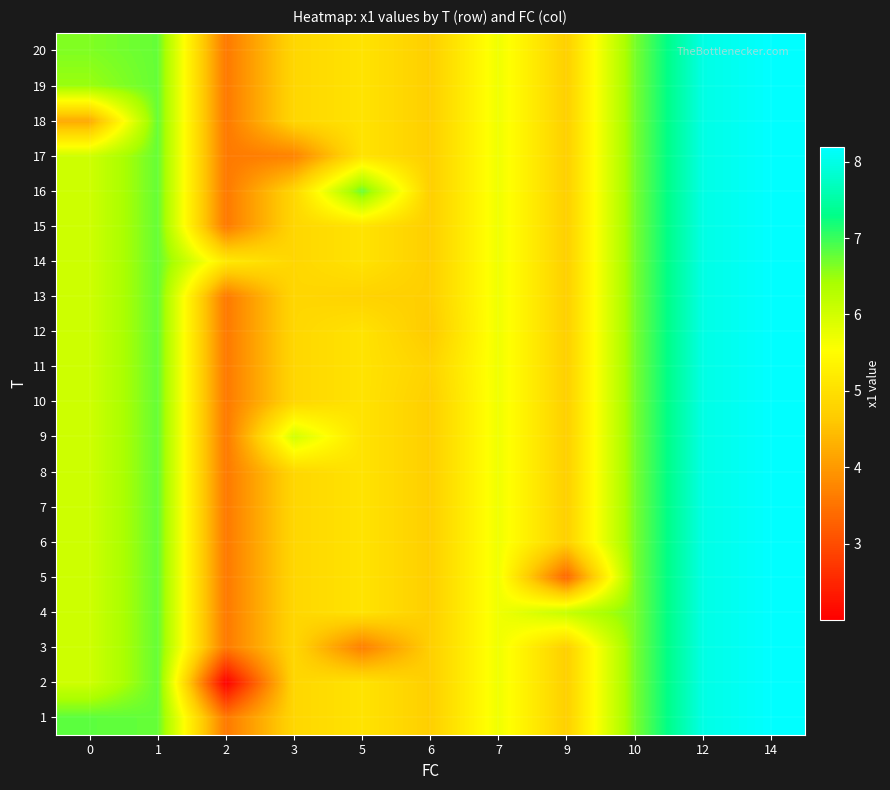

Reading left to right, list all the values displayed in this chart.

1: 0=6.8	1=6.8	2=3.6	3=4.8	5=5.1	6=4.7	7=5.7	9=4.7	10=6.7	12=8.0	14=8.2
2: 0=6.0	1=6.8	2=2.0	3=4.8	5=5.1	6=4.7	7=5.7	9=4.7	10=6.7	12=8.0	14=8.2
3: 0=6.0	1=6.8	2=3.6	3=4.8	5=3.7	6=4.7	7=5.7	9=4.7	10=6.7	12=8.0	14=8.2
4: 0=6.0	1=6.8	2=3.6	3=4.8	5=5.1	6=4.7	7=5.7	9=6.1	10=6.7	12=8.0	14=8.2
5: 0=6.0	1=6.8	2=3.6	3=4.8	5=5.1	6=4.7	7=5.7	9=3.3	10=6.7	12=8.0	14=8.2
6: 0=6.0	1=6.8	2=3.6	3=4.8	5=5.1	6=4.7	7=5.7	9=4.7	10=6.7	12=8.0	14=8.2
7: 0=6.0	1=6.8	2=3.6	3=4.8	5=5.1	6=4.7	7=5.7	9=4.7	10=6.7	12=8.0	14=8.2
8: 0=6.0	1=6.8	2=3.6	3=4.8	5=5.1	6=4.7	7=5.7	9=4.7	10=6.7	12=8.0	14=8.2
9: 0=6.0	1=6.8	2=3.6	3=6.0	5=5.1	6=4.7	7=5.7	9=4.7	10=6.7	12=8.0	14=8.2
10: 0=6.0	1=6.8	2=3.6	3=4.8	5=5.1	6=4.7	7=5.7	9=4.7	10=6.7	12=8.0	14=8.2
11: 0=6.0	1=6.8	2=3.6	3=4.8	5=5.1	6=4.8	7=5.7	9=4.7	10=6.7	12=8.0	14=8.2
12: 0=6.0	1=6.8	2=3.6	3=4.8	5=5.1	6=4.6	7=5.7	9=4.7	10=6.7	12=8.0	14=8.2
13: 0=6.0	1=6.8	2=3.6	3=4.8	5=4.8	6=4.7	7=5.7	9=4.7	10=6.7	12=8.0	14=8.2
14: 0=6.0	1=6.8	2=5.2	3=4.8	5=5.1	6=4.7	7=5.7	9=4.7	10=6.7	12=8.0	14=8.2
15: 0=6.0	1=6.8	2=3.6	3=4.8	5=5.1	6=4.7	7=5.7	9=4.7	10=6.7	12=8.0	14=8.2
16: 0=6.0	1=6.8	2=3.6	3=4.8	5=6.7	6=4.7	7=5.7	9=4.7	10=6.7	12=8.0	14=8.2
17: 0=6.0	1=6.8	2=3.6	3=3.7	5=5.1	6=4.7	7=5.7	9=4.7	10=6.7	12=8.0	14=8.2
18: 0=4.2	1=6.8	2=3.6	3=4.8	5=5.1	6=4.7	7=5.7	9=4.7	10=6.7	12=8.0	14=8.2
19: 0=6.5	1=6.8	2=3.6	3=4.8	5=5.1	6=4.7	7=5.7	9=4.7	10=6.7	12=8.0	14=8.2
20: 0=6.6	1=6.8	2=3.6	3=4.8	5=5.1	6=4.7	7=5.7	9=4.7	10=6.7	12=8.0	14=8.2